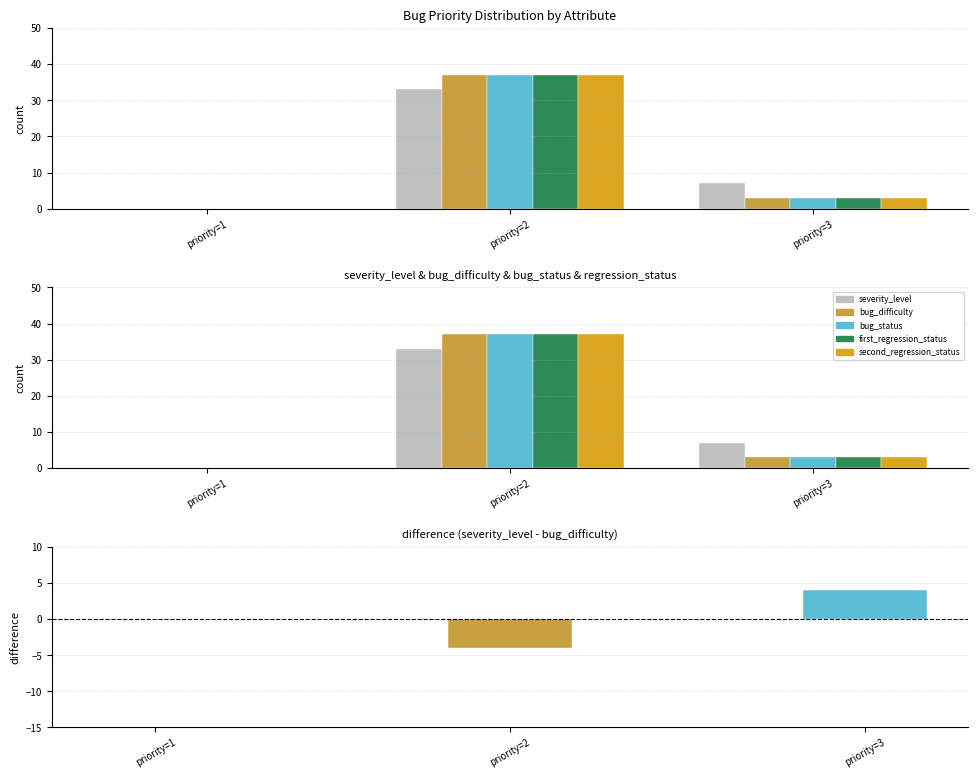

List the series in order of their peak value, lowest first.

severity - difficulty, severity_level, bug_difficulty, bug_status, first_regression_status, second_regression_status